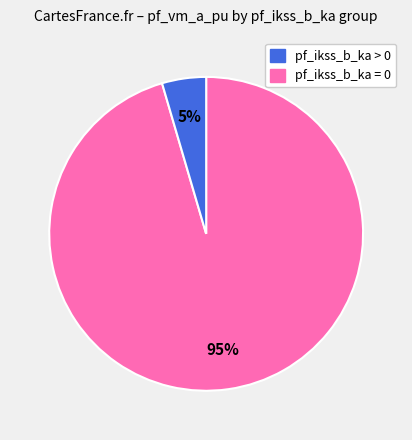

To the nearest percent, what is the average slice percentage?

50%